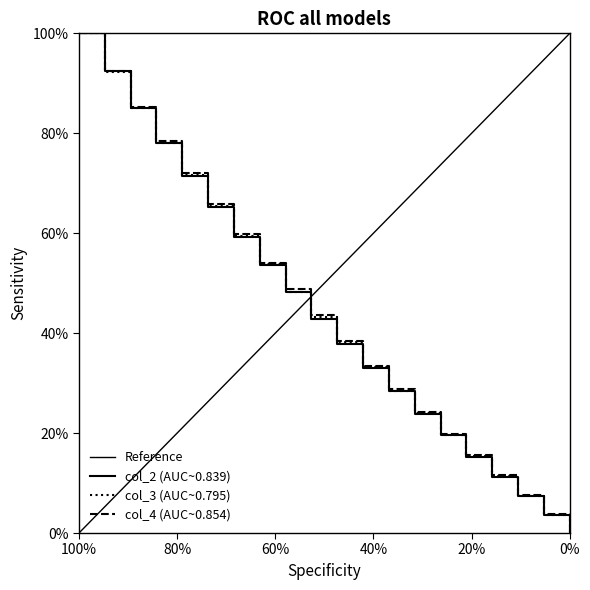

Is this an area chart (filled region under the line)?

No